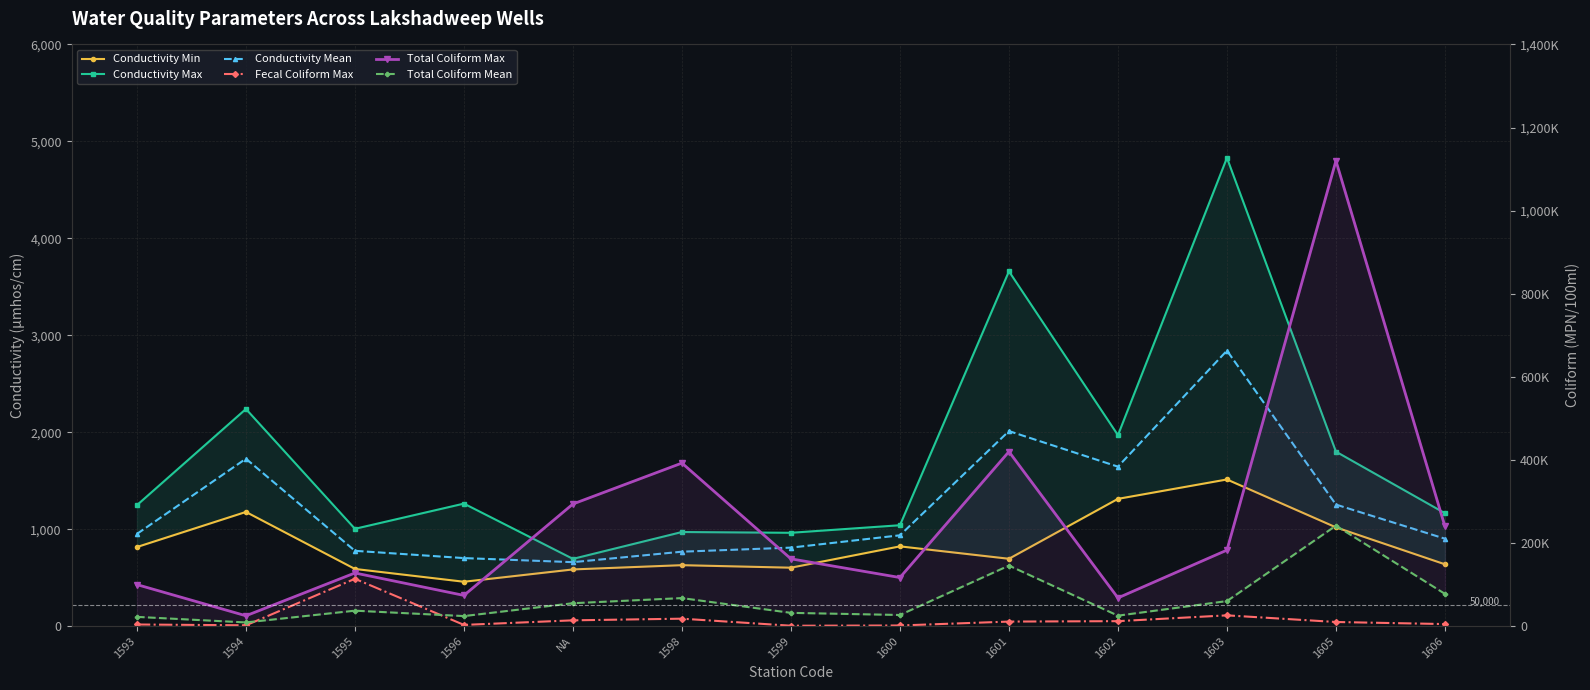

Read the Conductivity Mean value at 1595, to the nearest 10.

780